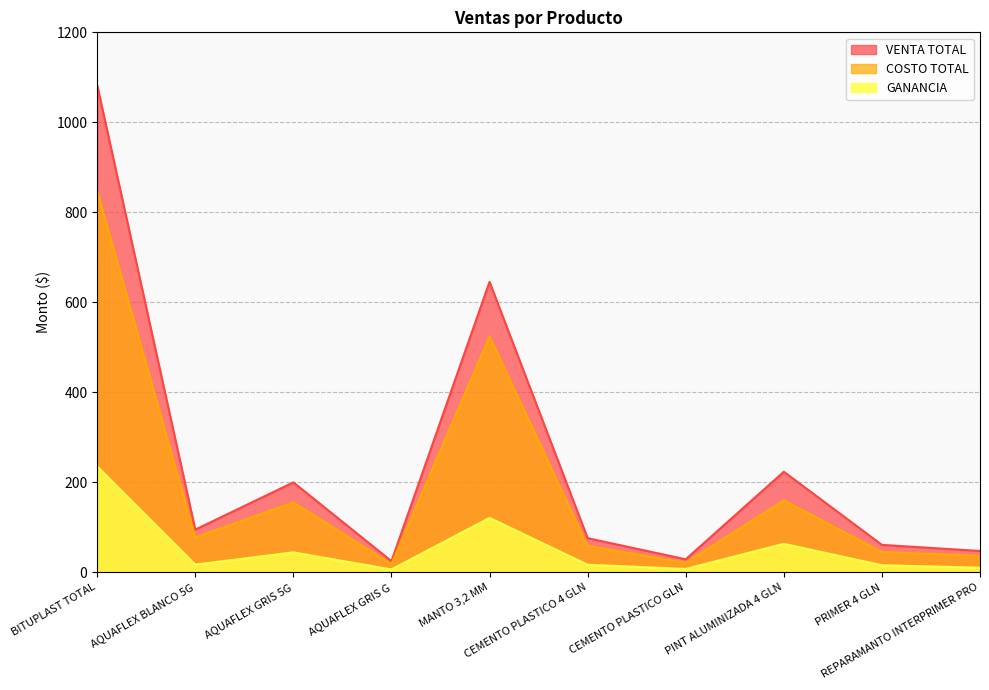

Reading left to right, list all the values displayed in this chart.

VENTA TOTAL: BITUPLAST TOTAL=1082.7	AQUAFLEX BLANCO 5G=95.0	AQUAFLEX GRIS 5G=200.0	AQUAFLEX GRIS G=25.0	MANTO 3,2 MM=645.5	CEMENTO PLASTICO 4 GLN=76.0	CEMENTO PLASTICO GLN=29.0	PINT ALUMINIZADA 4 GLN=223.6	PRIMER 4 GLN=61.1	REPARAMANTO INTERPRIMER PRO=47.5
COSTO TOTAL: BITUPLAST TOTAL=847.3	AQUAFLEX BLANCO 5G=77.7	AQUAFLEX GRIS 5G=155.5	AQUAFLEX GRIS G=18.4	MANTO 3,2 MM=524.4	CEMENTO PLASTICO 4 GLN=59.1	CEMENTO PLASTICO GLN=21.4	PINT ALUMINIZADA 4 GLN=160.1	PRIMER 4 GLN=45.2	REPARAMANTO INTERPRIMER PRO=37.1
GANANCIA: BITUPLAST TOTAL=235.4	AQUAFLEX BLANCO 5G=17.3	AQUAFLEX GRIS 5G=44.5	AQUAFLEX GRIS G=6.5	MANTO 3,2 MM=121.1	CEMENTO PLASTICO 4 GLN=16.9	CEMENTO PLASTICO GLN=7.6	PINT ALUMINIZADA 4 GLN=63.4	PRIMER 4 GLN=15.9	REPARAMANTO INTERPRIMER PRO=10.4